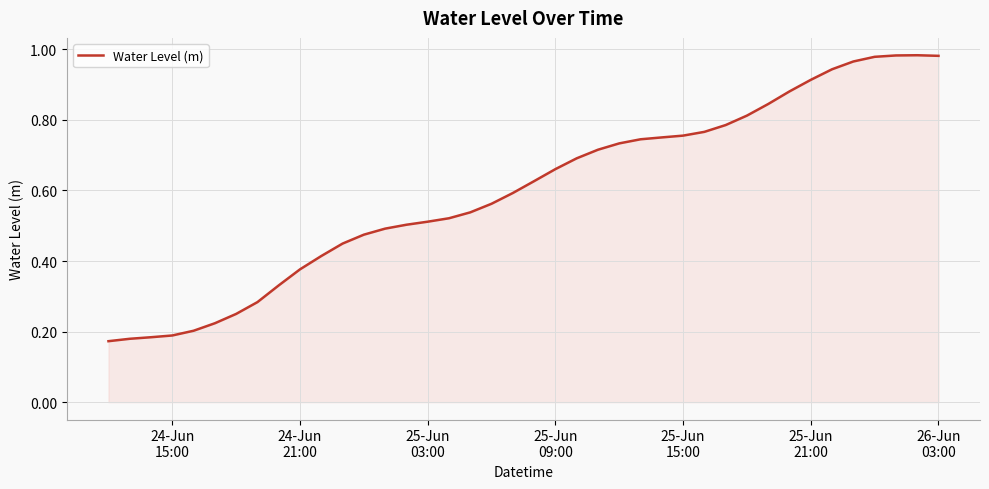

How many points are higher than both their immediate neighbors (excluding endpoints)?

1